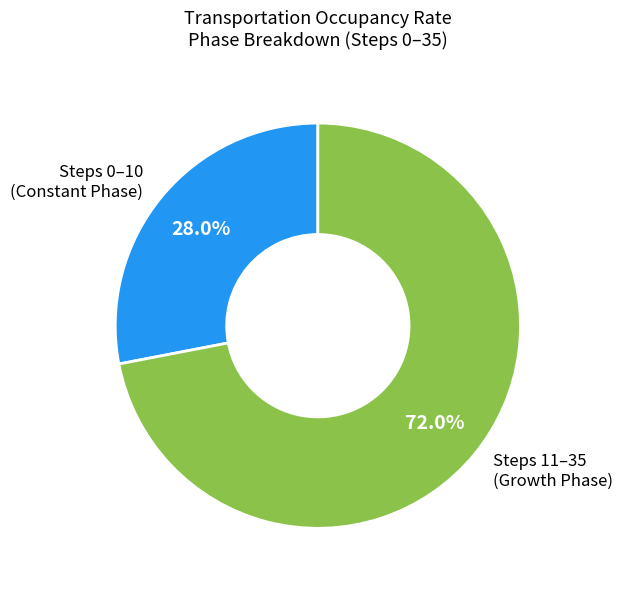

How much of the chart is everything except Steps 0–10 (Constant Phase)?

72.0%